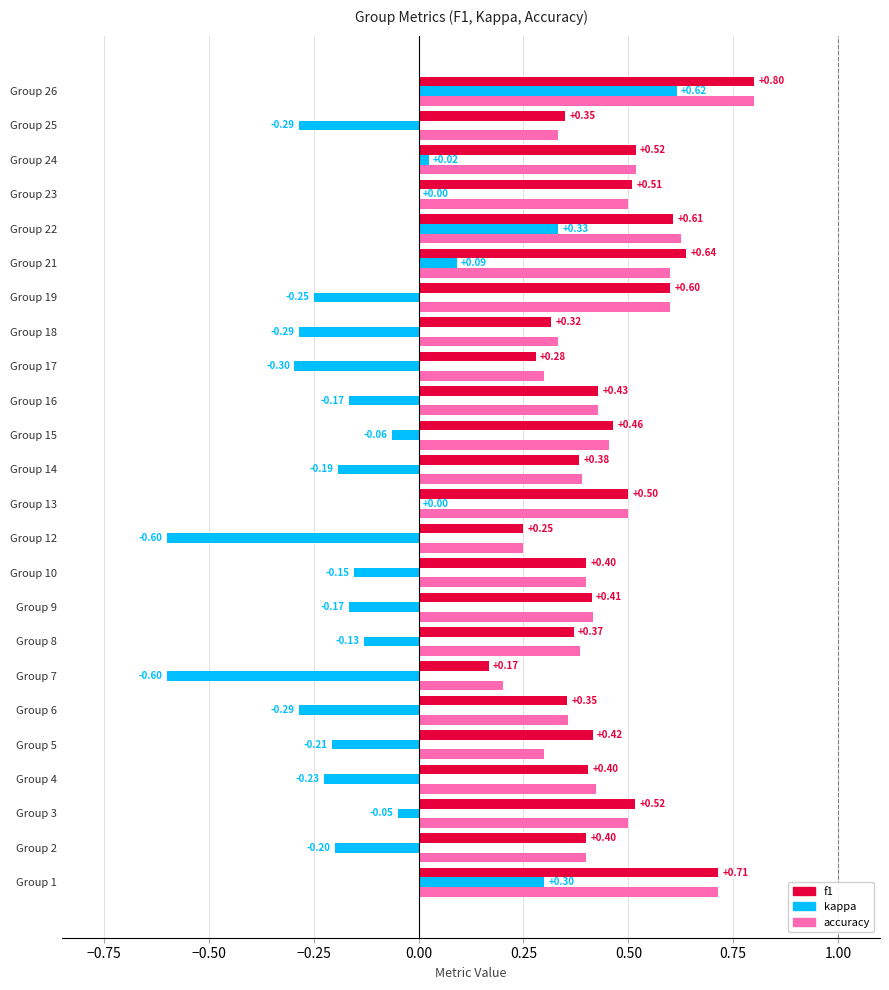

What is the sum of all accuracy values?

10.7